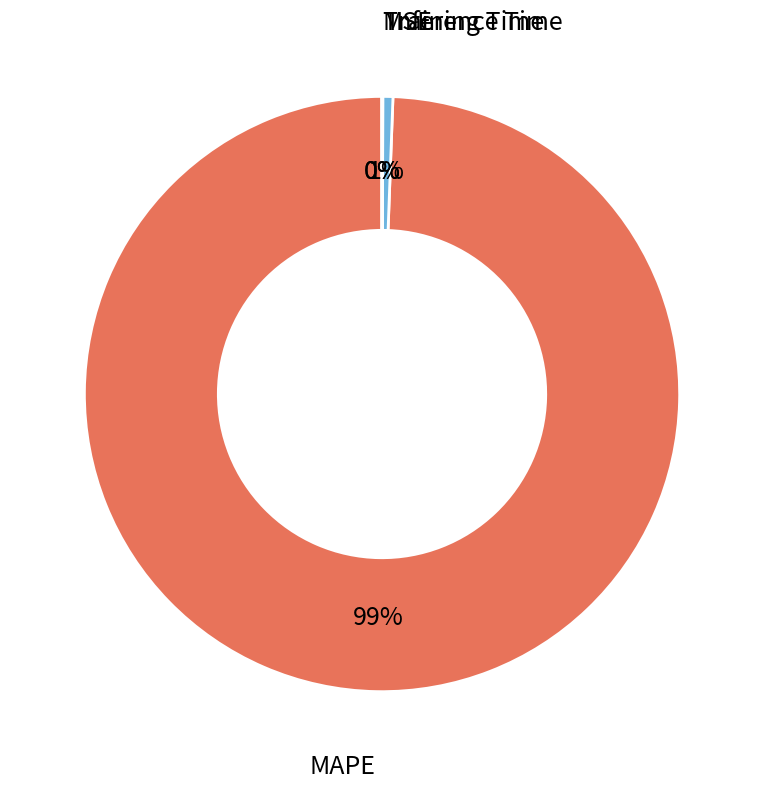

Which category has the biggest portion of the pie?

MAPE